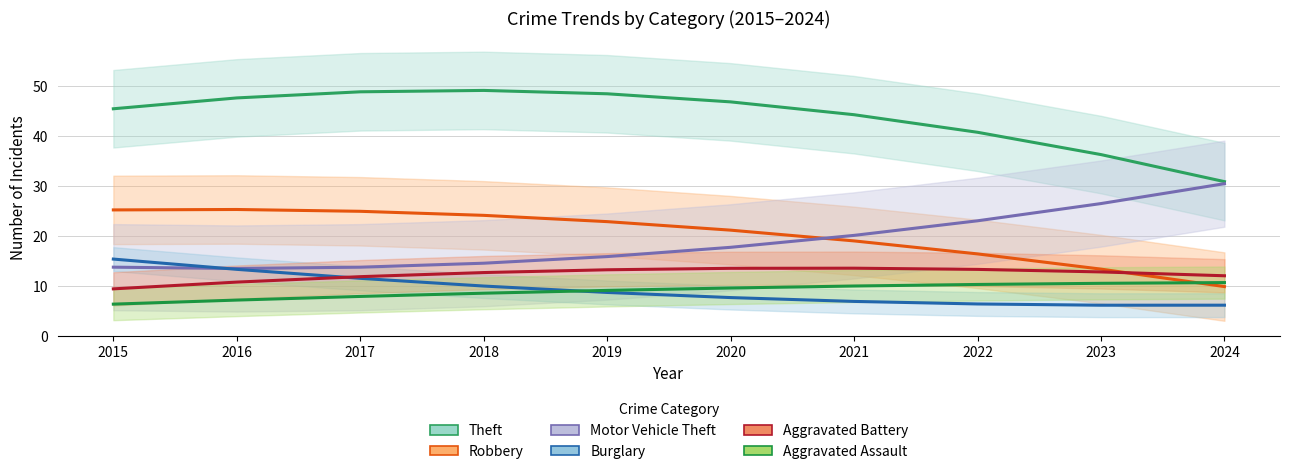

Reading left to right, extract all data points from this chart.

Theft: 45.5	47.7	48.9	49.2	48.5	46.9	44.3	40.8	36.3	30.9
Robbery: 25.3	25.4	25.0	24.2	22.9	21.2	19.1	16.5	13.4	10.0
Motor Vehicle Theft: 13.8	13.6	13.8	14.6	16.0	17.8	20.2	23.1	26.6	30.5
Burglary: 15.5	13.4	11.6	10.1	8.8	7.8	7.0	6.5	6.2	6.2
Aggravated Battery: 9.5	10.9	11.9	12.8	13.3	13.6	13.6	13.4	12.9	12.1
Aggravated Assault: 6.4	7.3	8.0	8.6	9.2	9.7	10.1	10.4	10.6	10.8